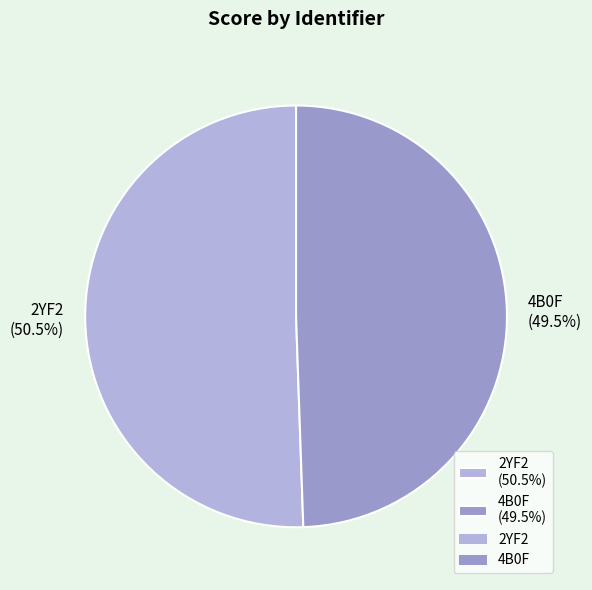

The 4B0F slice represents 61% of the pie. True or false?

False